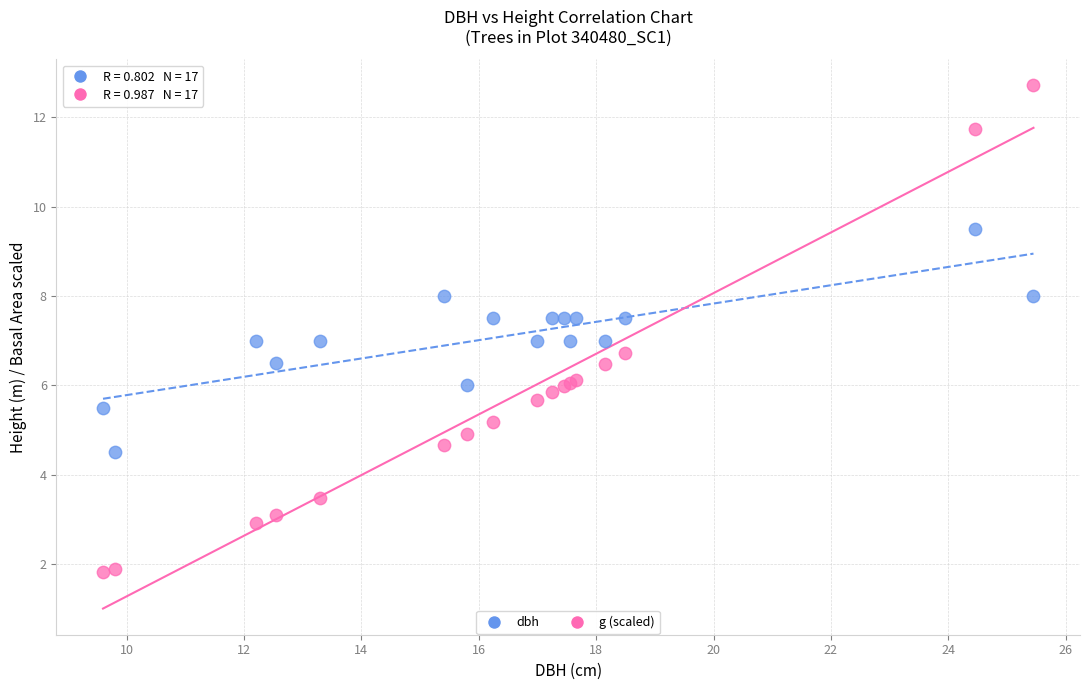

Which series contains the highest Y value?

g (scaled)